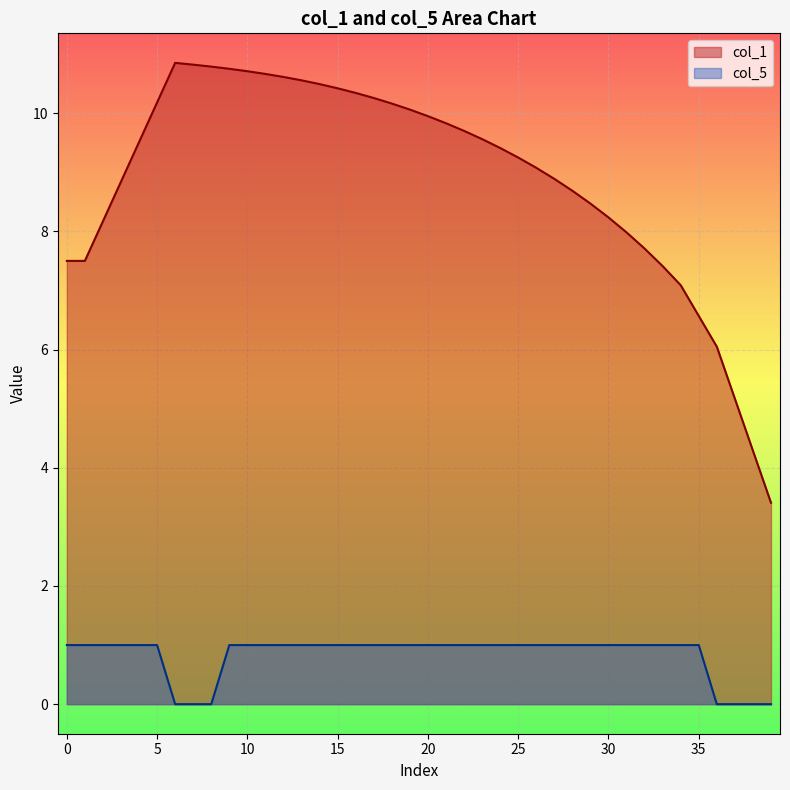

What is the label of the 28th point from the left?

27